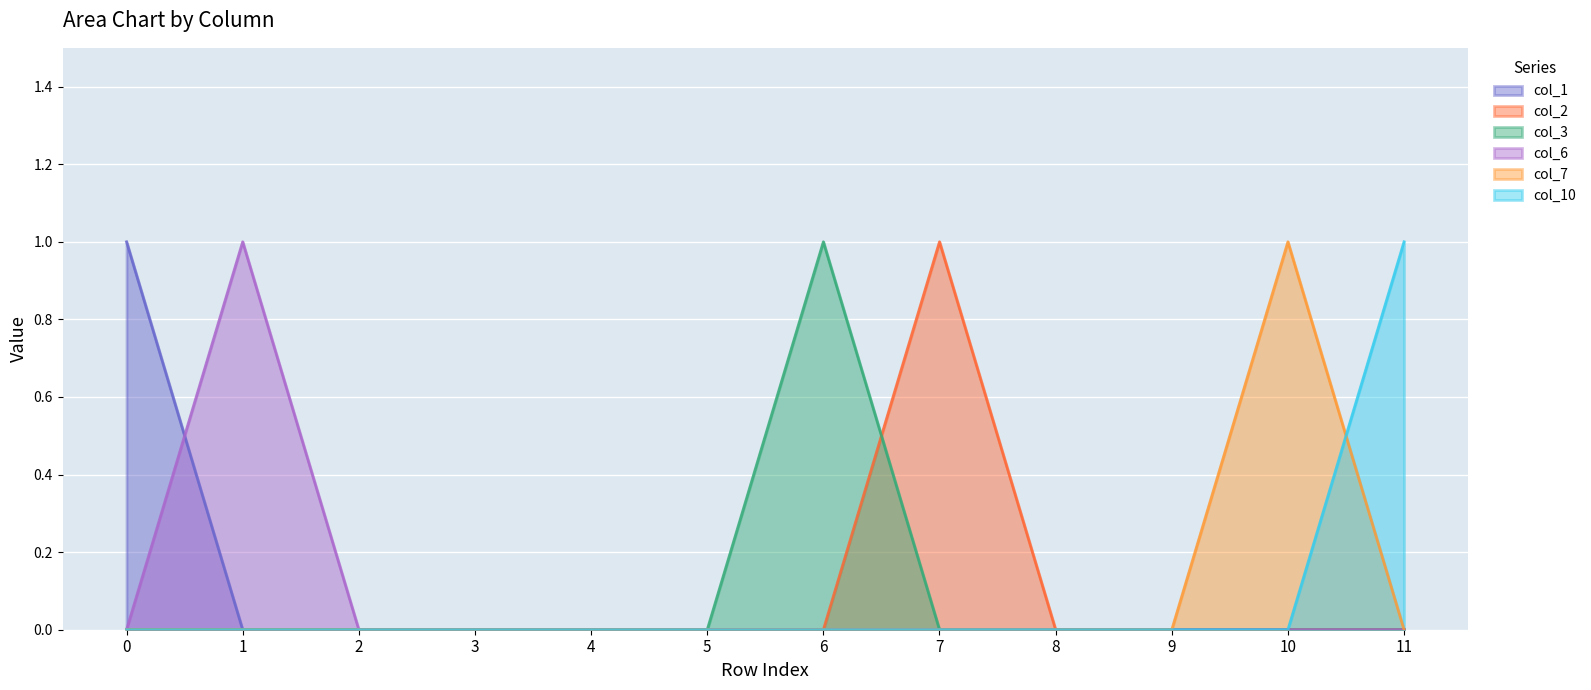

The value of col_7 at 8 is 0. True or false?

False